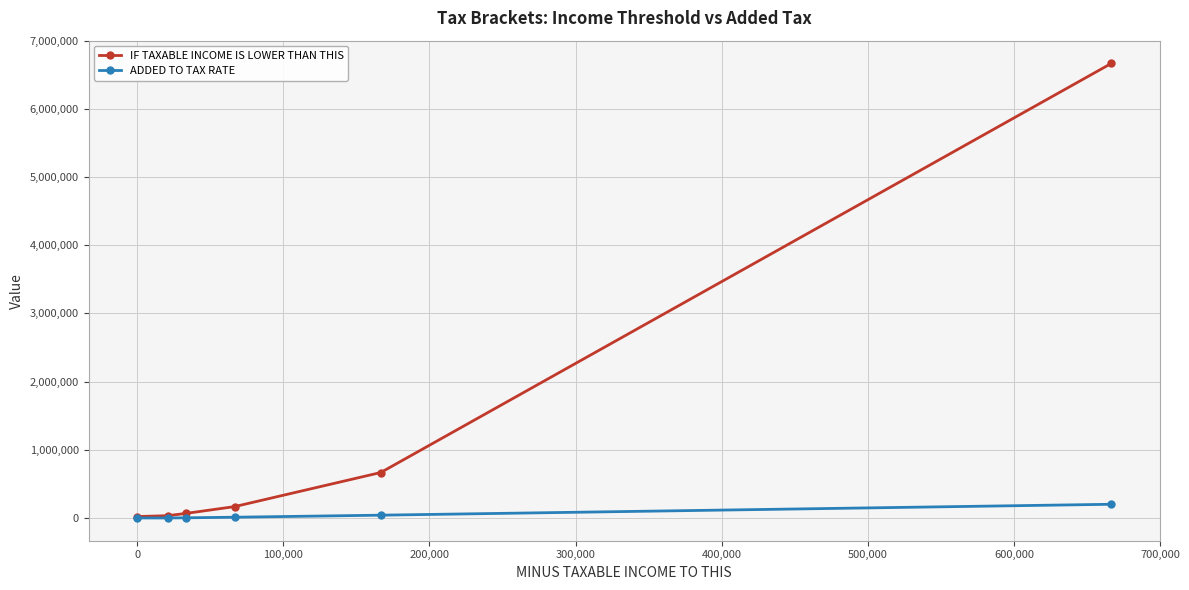

Which series has the widest spread of values?

IF TAXABLE INCOME IS LOWER THAN THIS